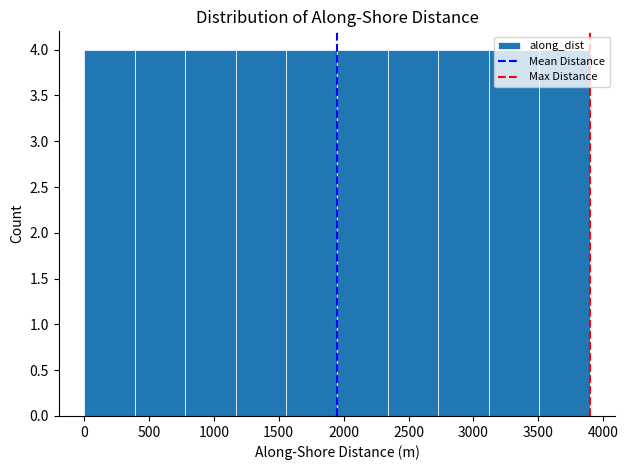

Reading left to right, transcribe this chart: for each bar, give the range it covers on the x-axis and its height. Neither the bar edges nor the heights are printed on the chart, so give them approximately, as read against the axes.

0 to 400: 4
400 to 800: 4
800 to 1150: 4
1150 to 1550: 4
1550 to 1950: 4
1950 to 2350: 4
2350 to 2750: 4
2750 to 3100: 4
3100 to 3500: 4
3500 to 3900: 4